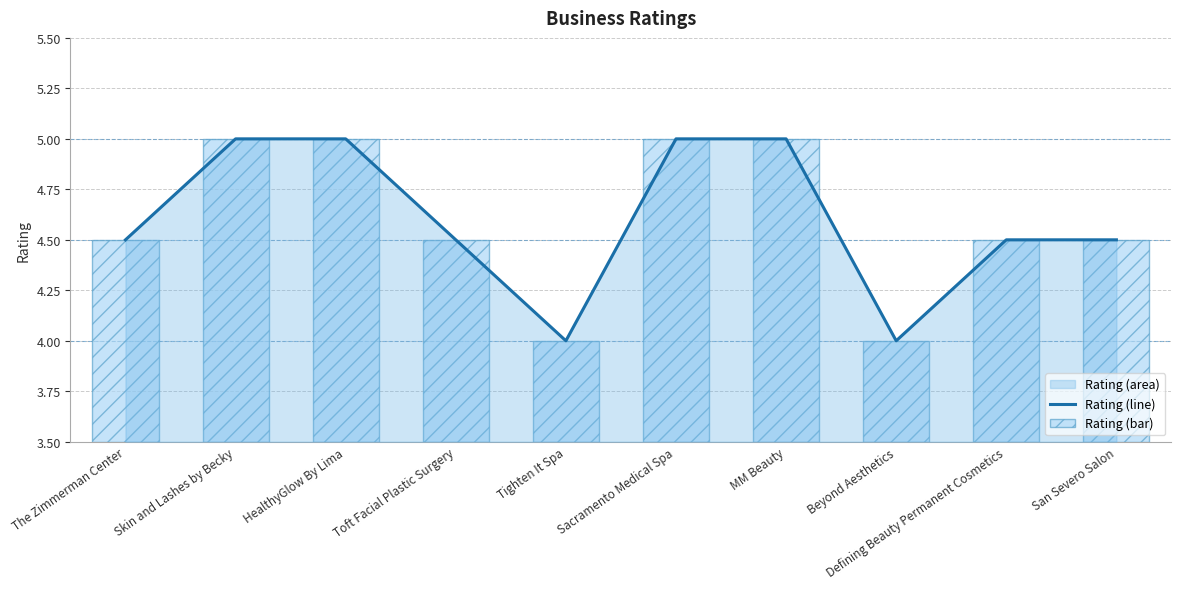

Which series changed the most between Skin and Lashes by Becky and Defining Beauty Permanent Cosmetics?

Rating (line)